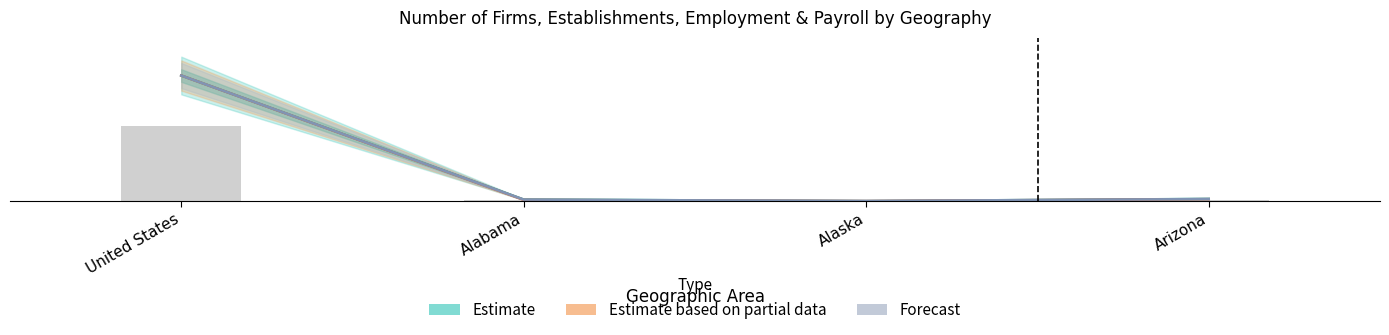

How many groups of bars are there?

4